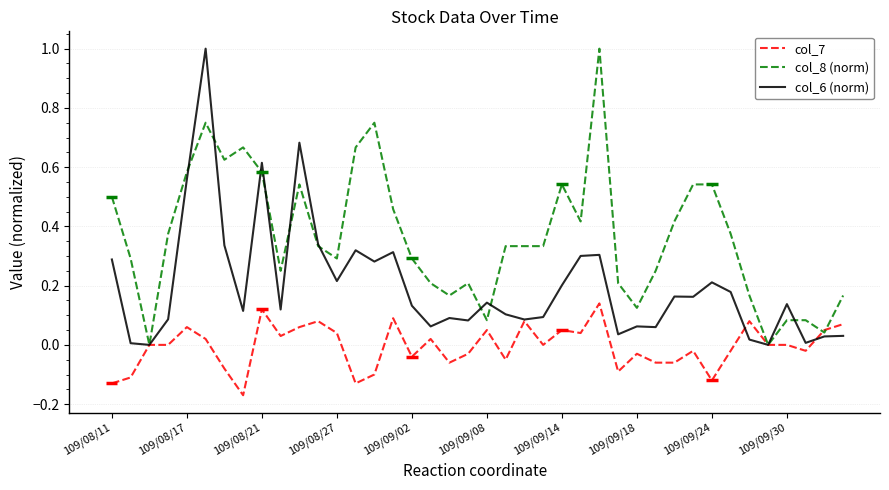

Which series has the largest total across all categories?

col_8 (norm)